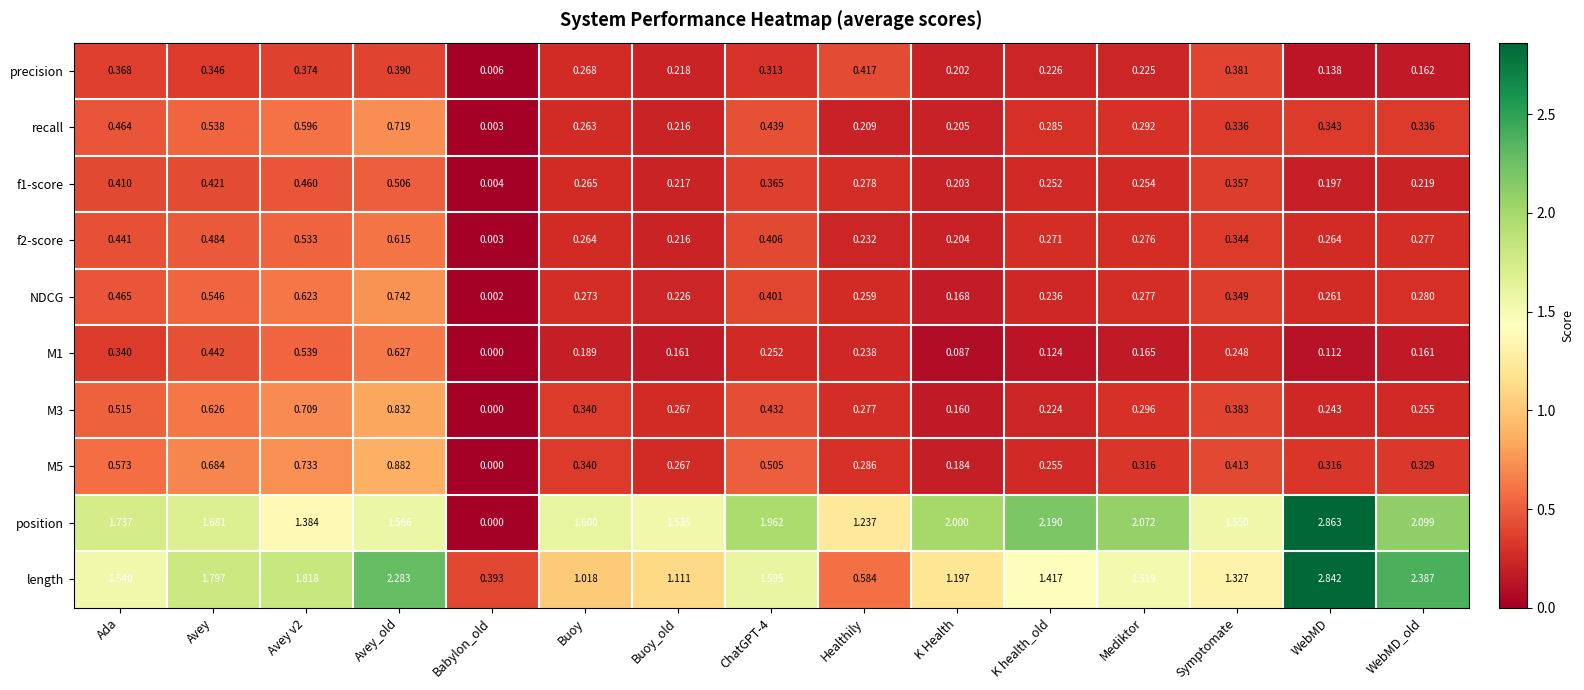

At which category does the chart reach its minimum across all series?

Babylon_old